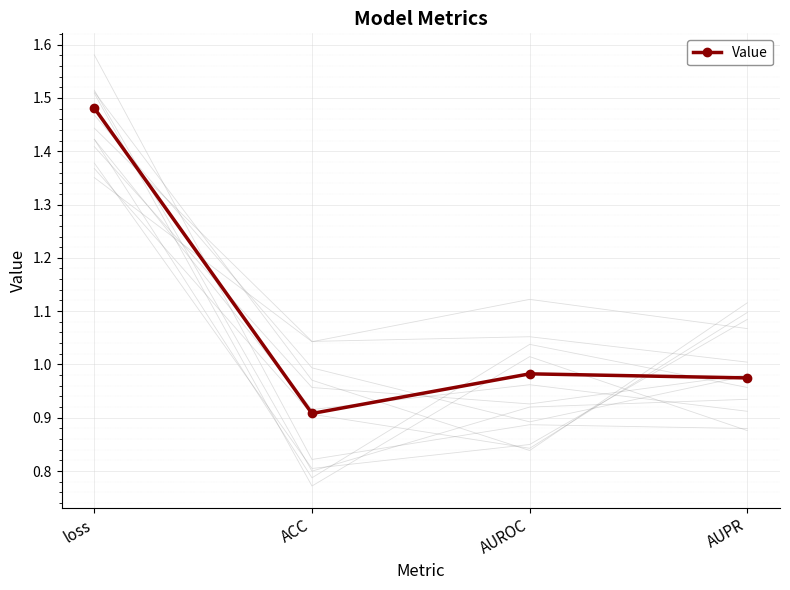

True or false: the data has more than 2 interior local peaks.

False